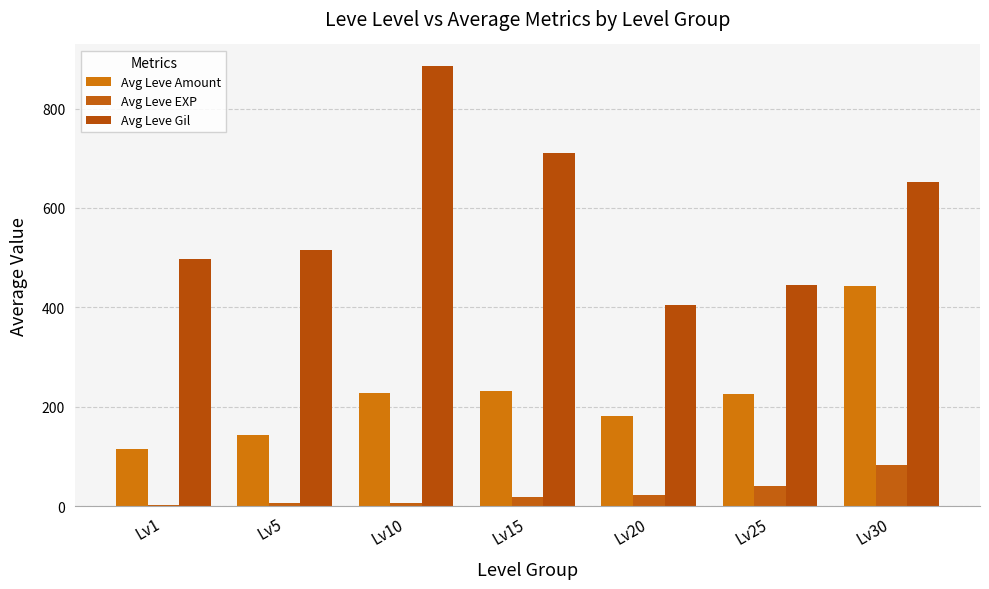

Rank the series at Lv10 from highest to lowest value.

Avg Leve Gil, Avg Leve Amount, Avg Leve EXP